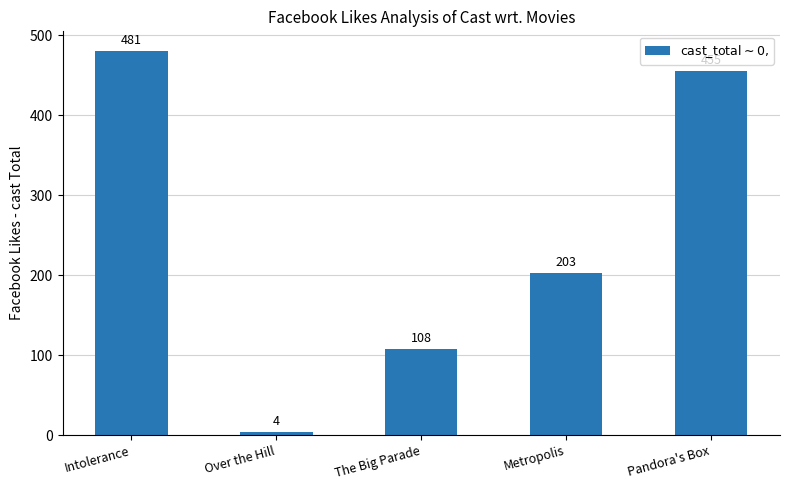

Read the value at Over the Hill, to the nearest 5.

5